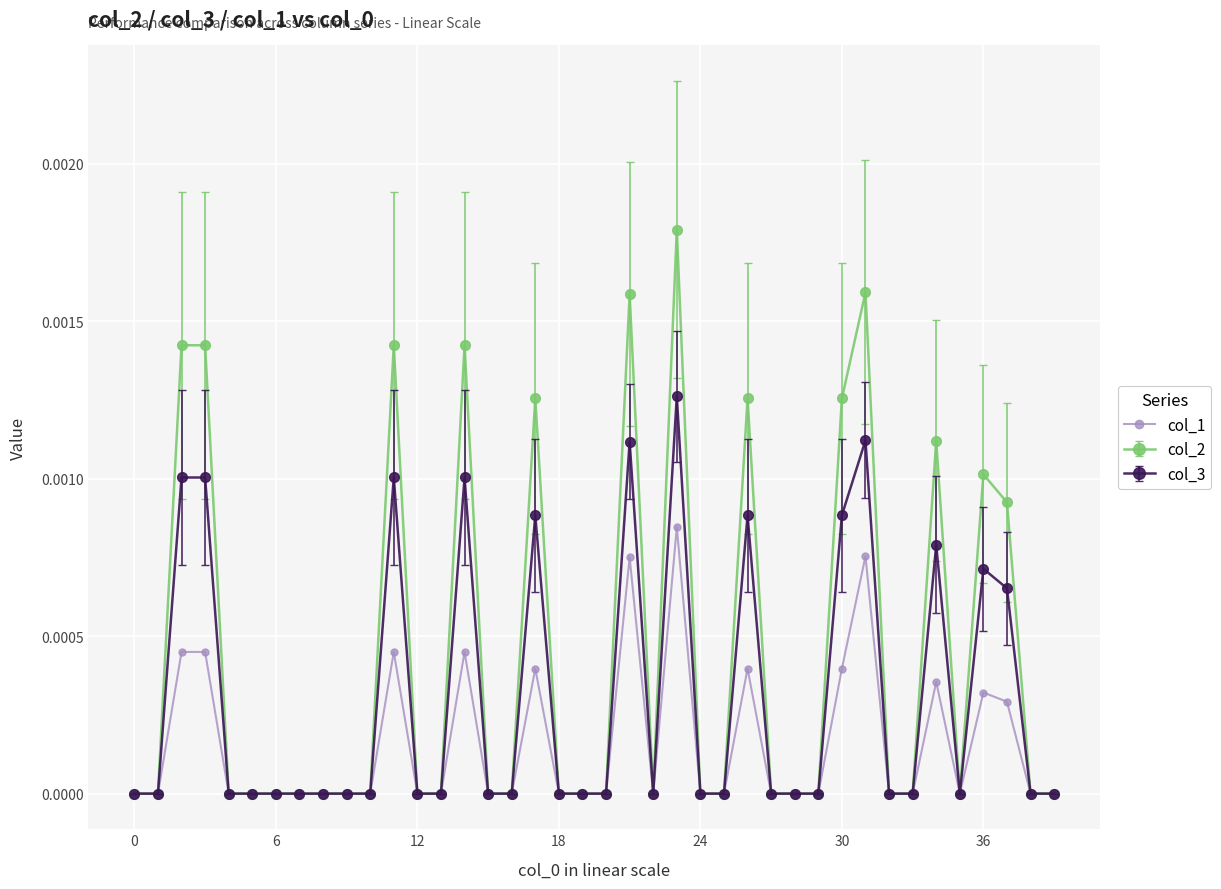

Rank the series by their maximum value, from lowest to highest.

col_1, col_3, col_2